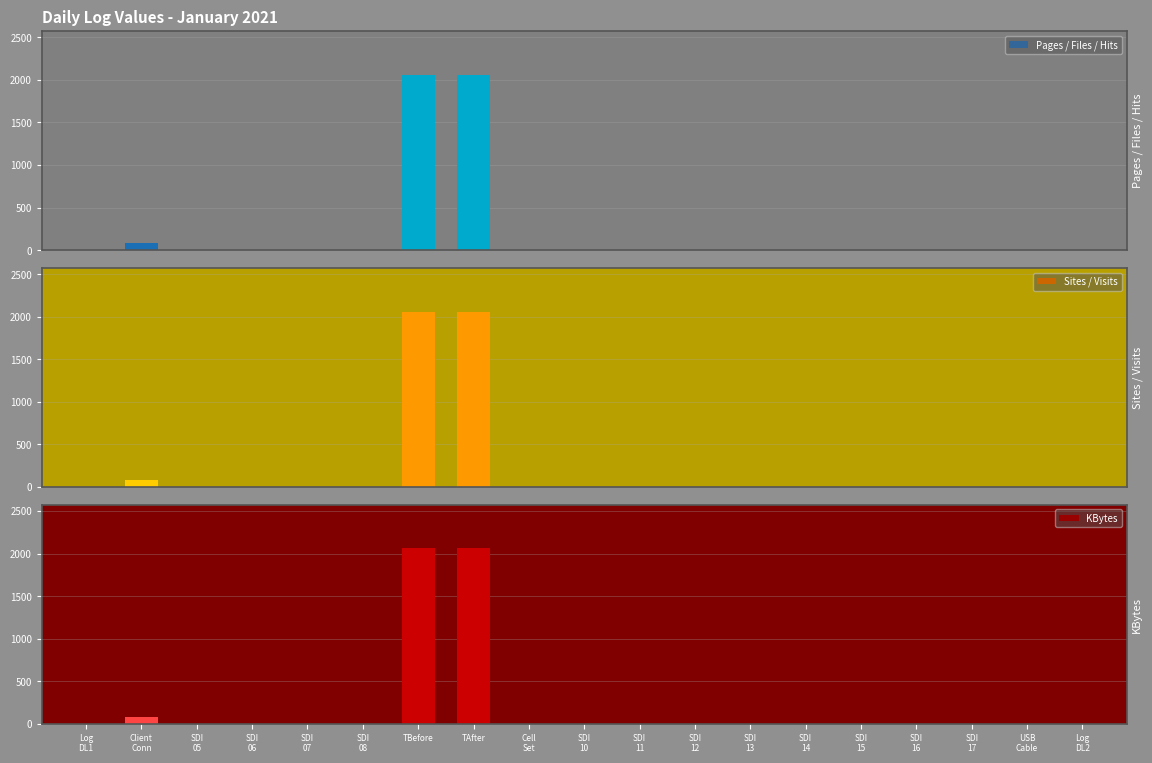

Rank the categories by Pages / Files / Hits value from highest to lowest.

TBefore, TAfter, Client
Conn, USB
Cable, Log
DL1, SDI
05, SDI
06, SDI
07, SDI
08, Cell
Set, SDI
10, SDI
11, SDI
12, SDI
13, SDI
14, SDI
15, SDI
16, SDI
17, Log
DL2